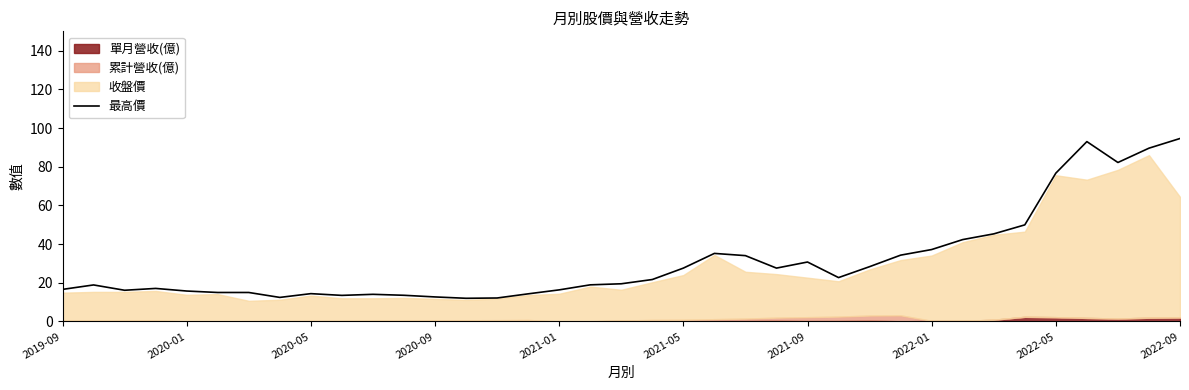

Does the chart have visible grid lines?

No